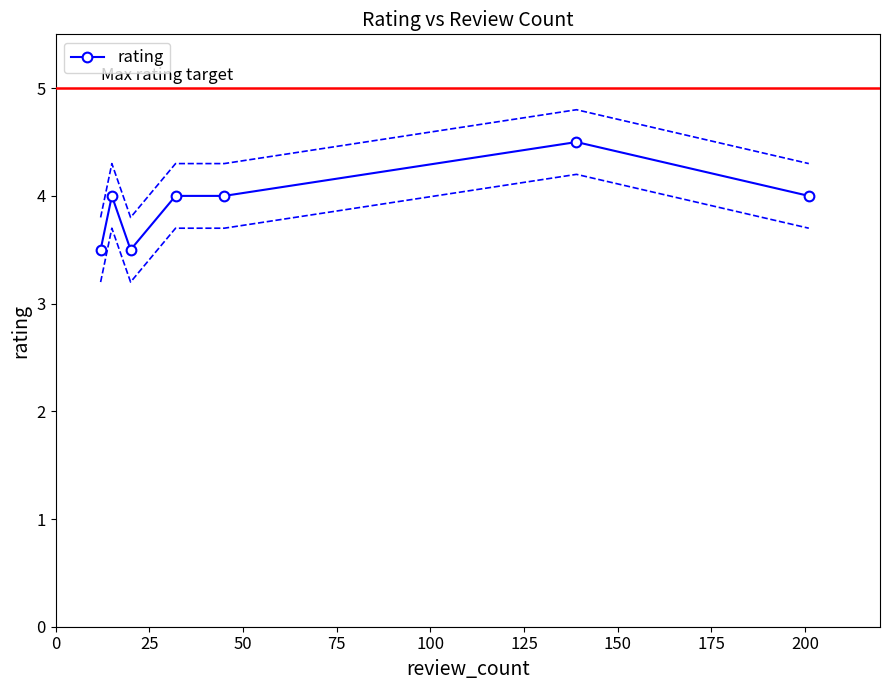

What is the value of the rating point at the 5th from the left?

4.0